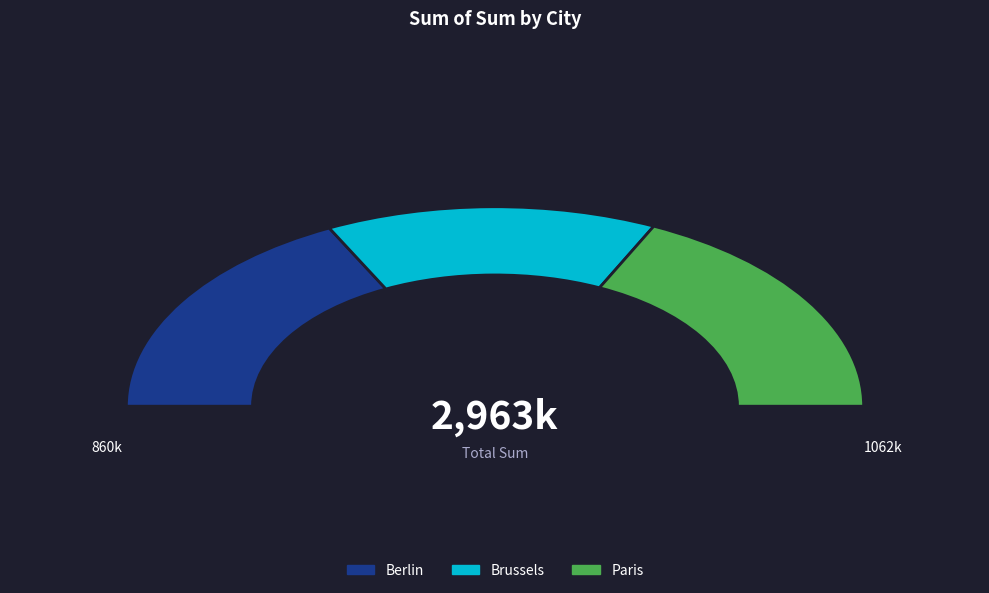

What is the change in value from Berlin to Brussels?

-181580.4